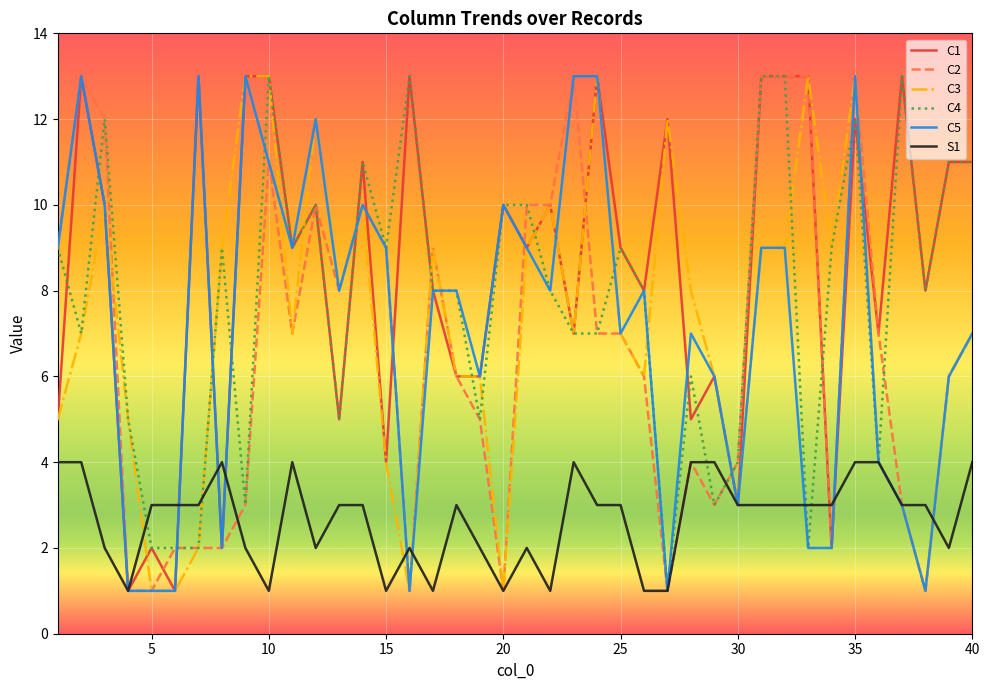

Does the chart display data point markers on the line(s)?

No